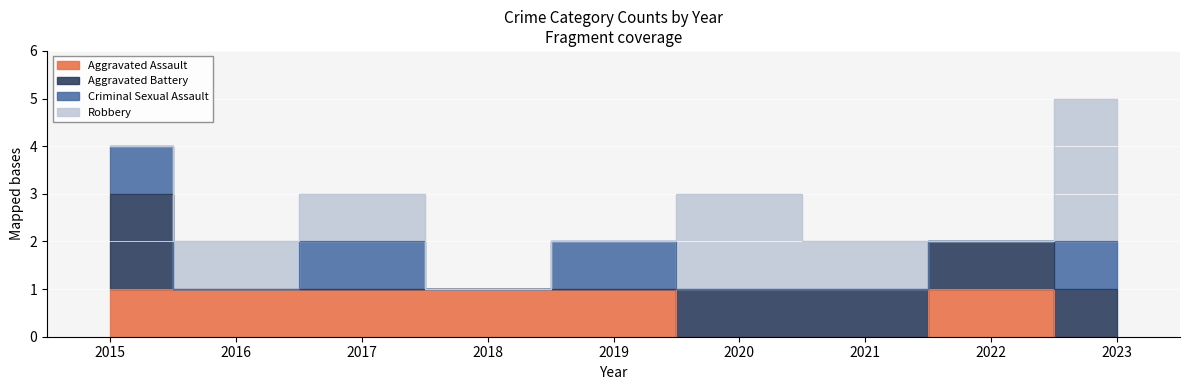

Where is the first local minimum for Criminal Sexual Assault?

2016